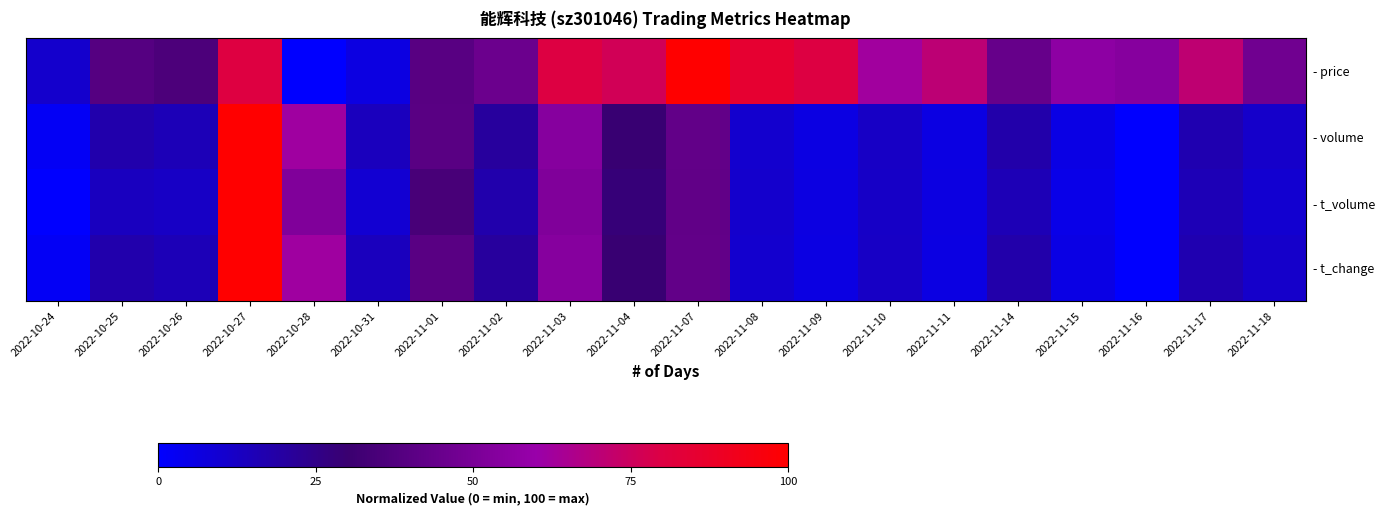

Which series has the widest spread of values?

- price